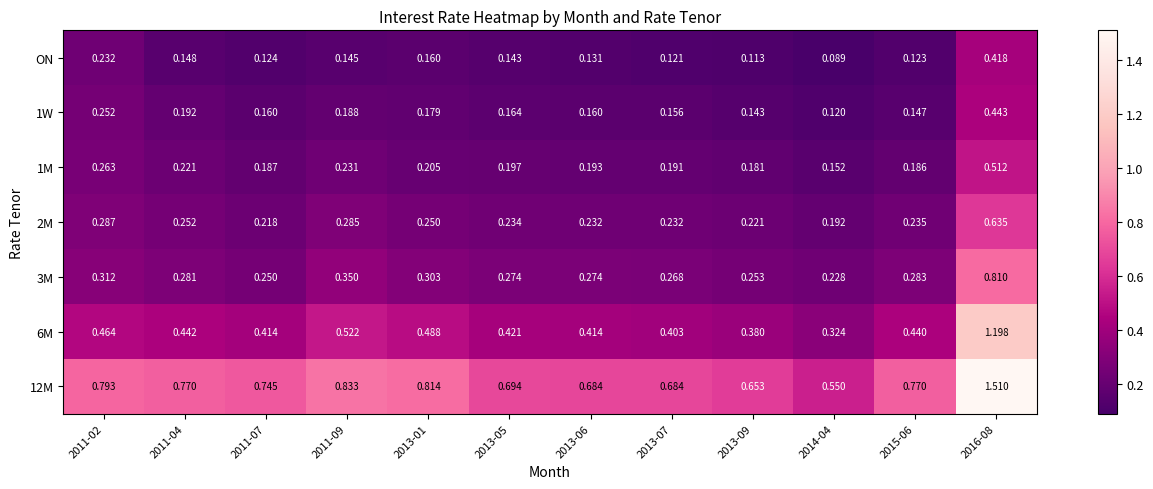

Between 2013-06 and 2015-06, which series saw the biggest shift?

12M